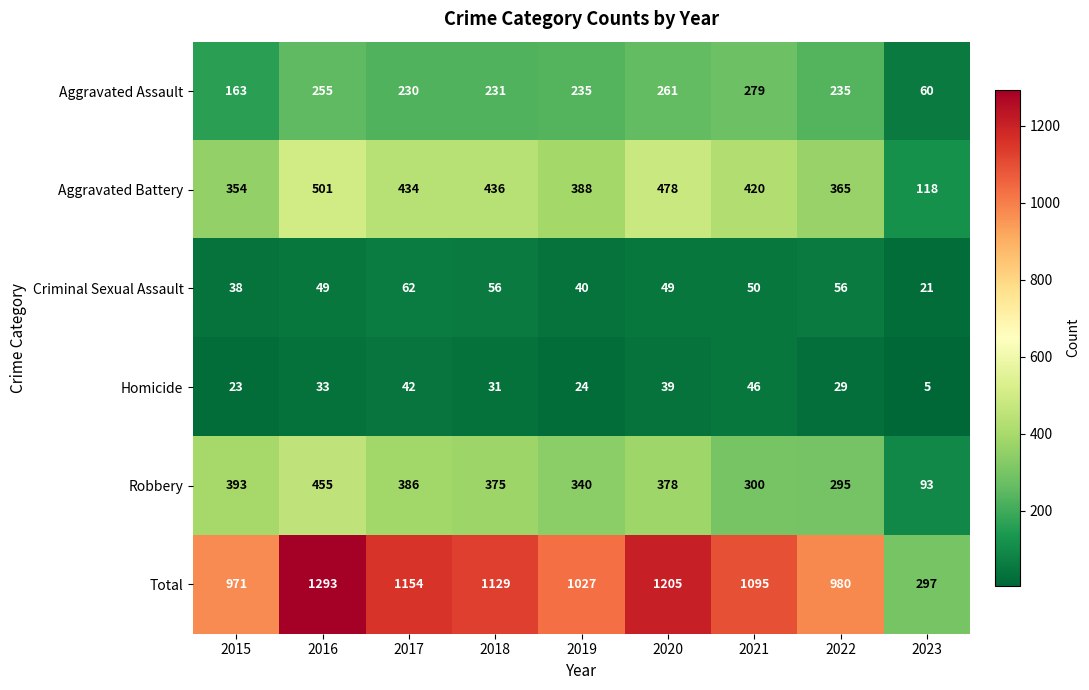

What is the approximate value of Total at 2021?

1095